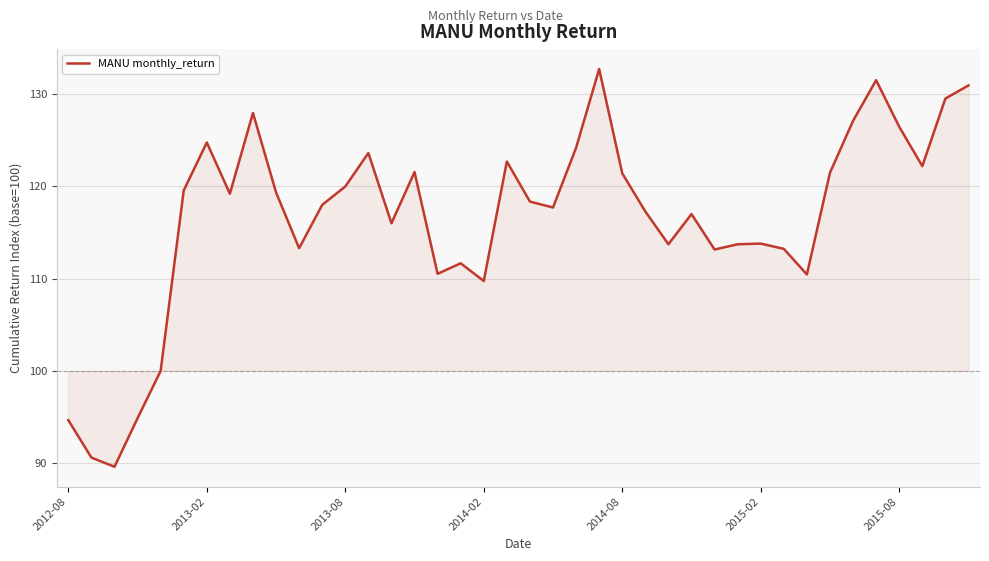

What is the difference between the maximum and minimum values?

43.1